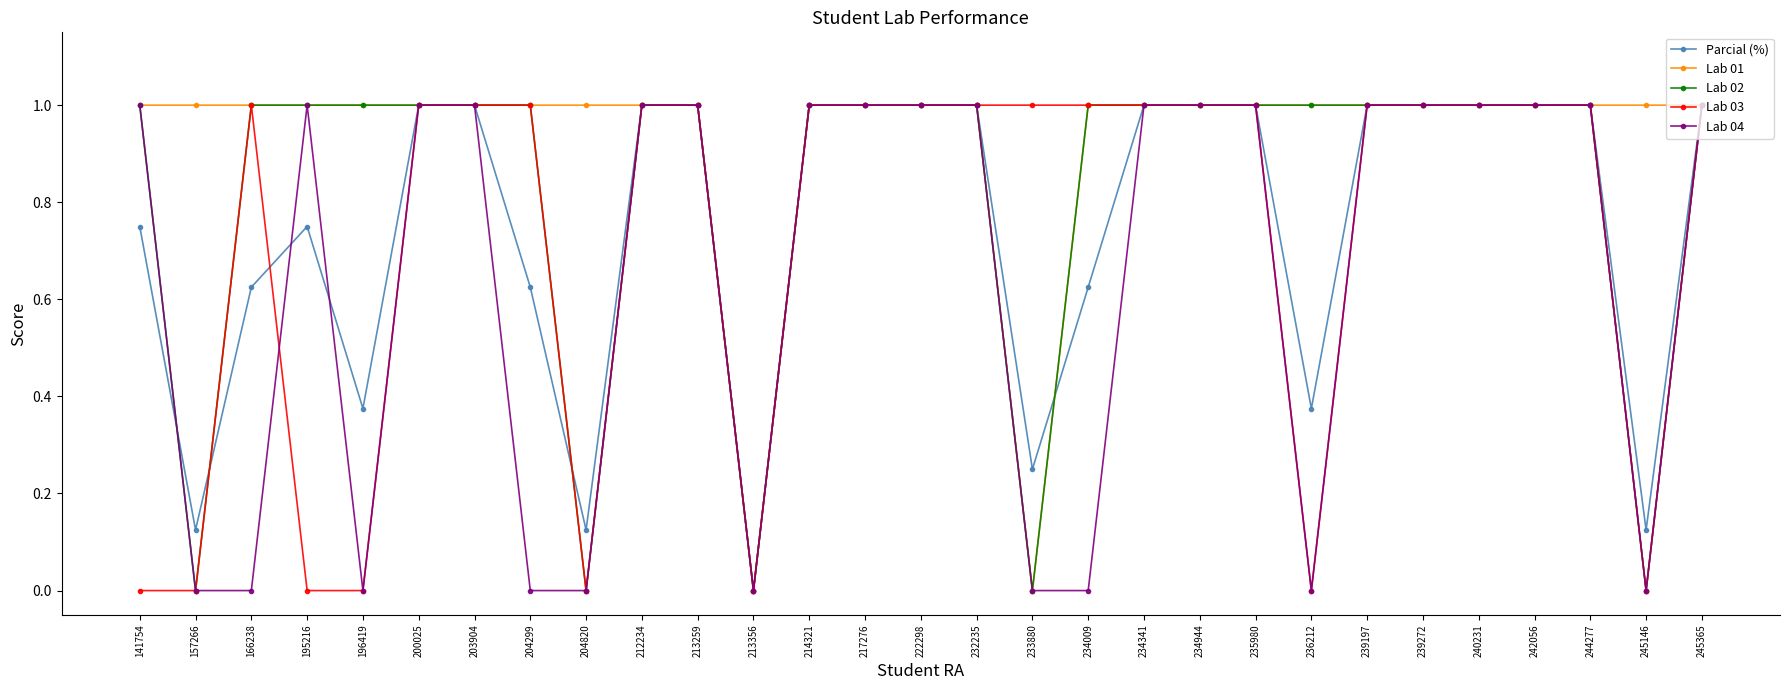

Is this an area chart (filled region under the line)?

No